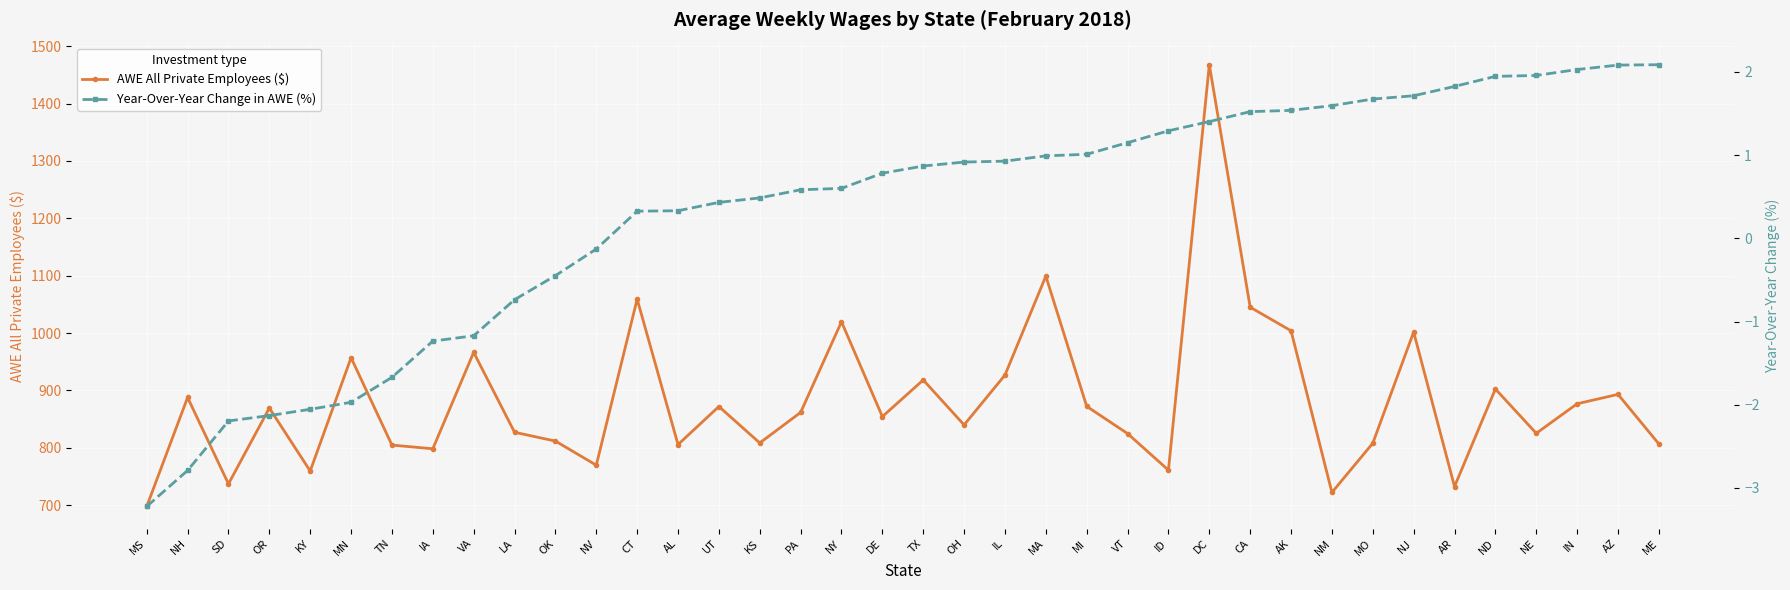

True or false: AWE All Private Employees ($) has more than 0 interior local peaks.

True